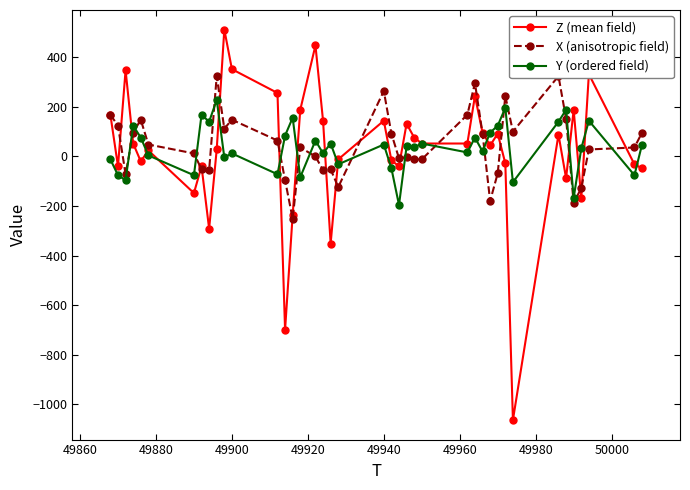

Is it true that Z (mean field) equals 227 at 49900?

False